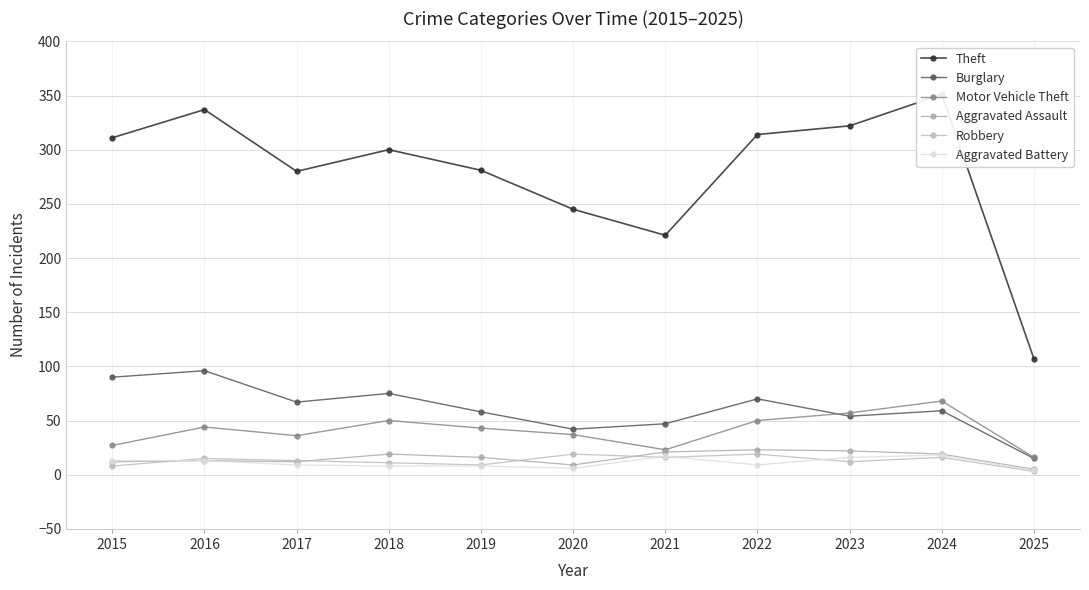

True or false: Motor Vehicle Theft has more than 1 points higher than both neighbors.

True